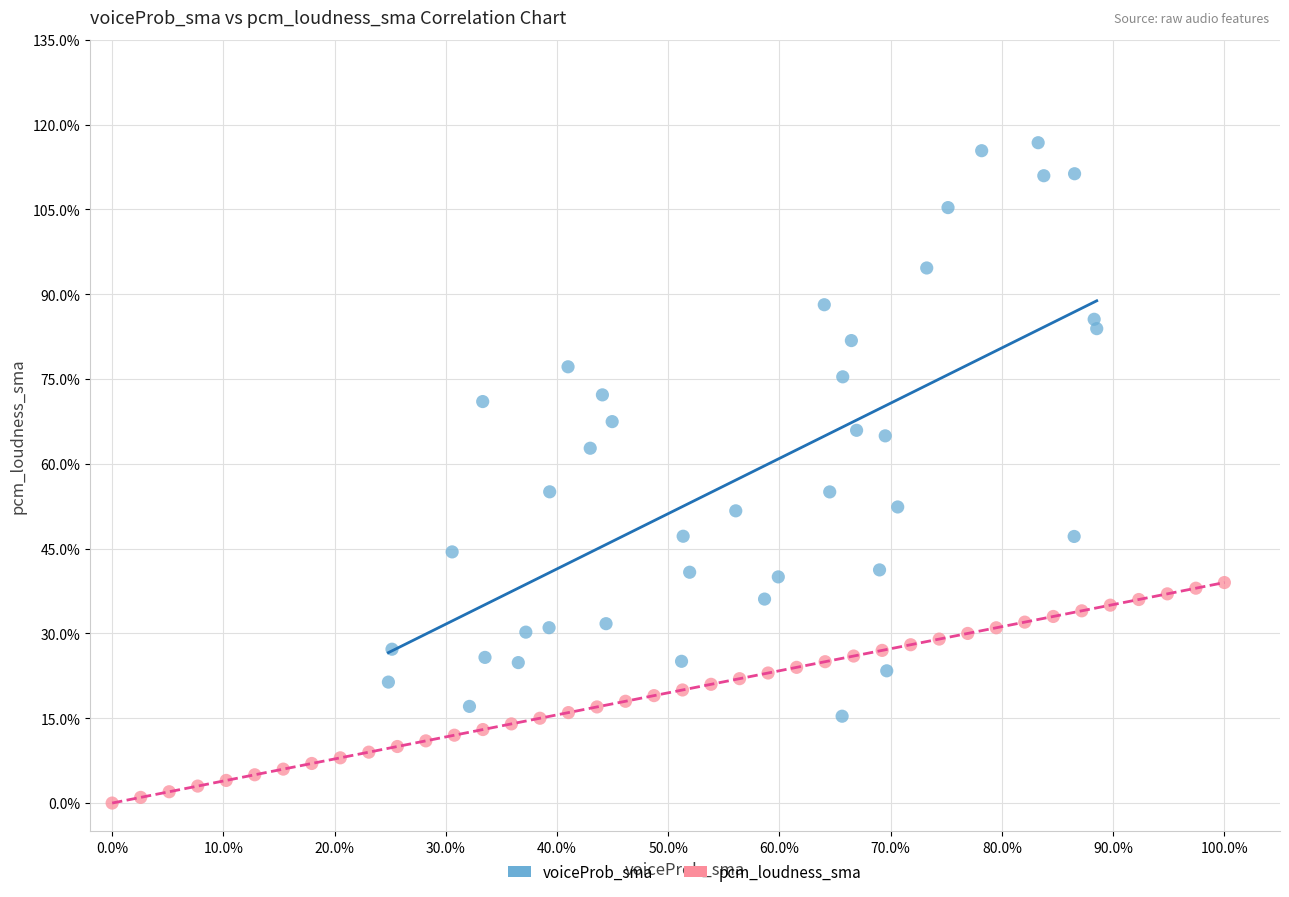

Which series reaches the maximum Y coordinate?

voiceProb_sma